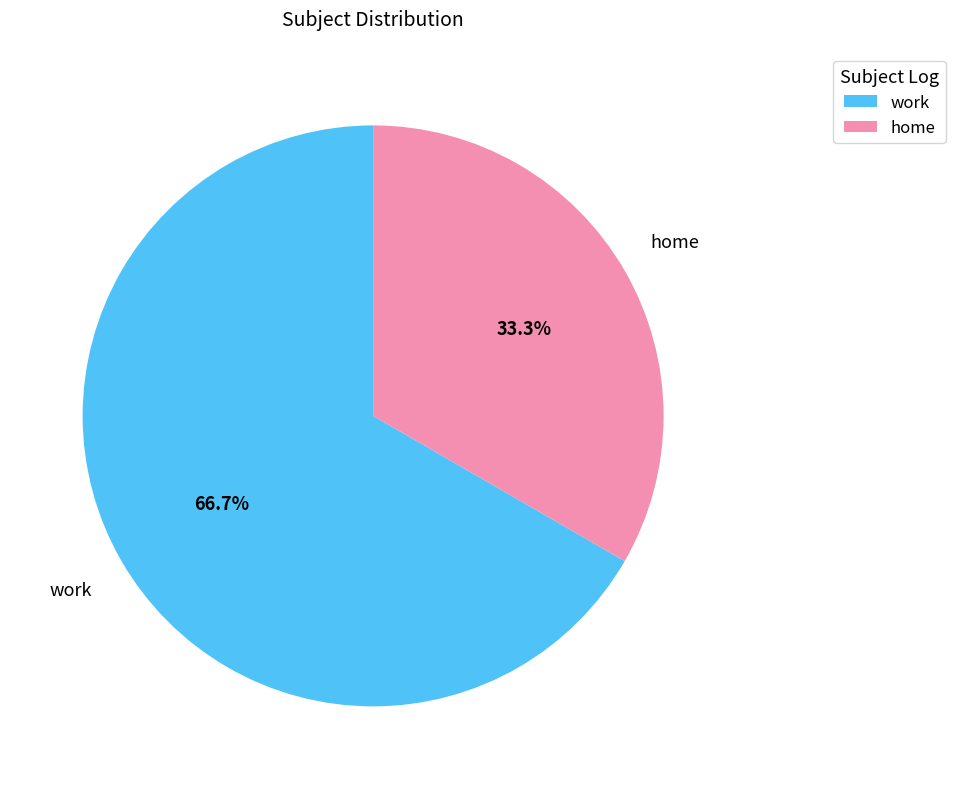

What percentage is the home slice, to the nearest percent?

33%